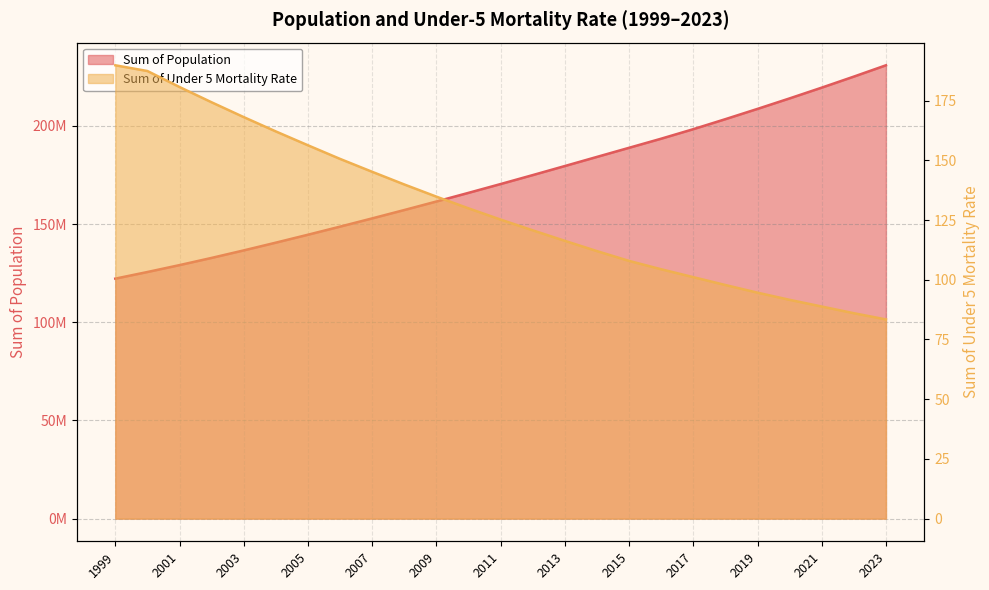

Rank the categories by Sum of Under 5 Mortality Rate value from highest to lowest.

1999, 2000, 2001, 2002, 2003, 2004, 2005, 2006, 2007, 2008, 2009, 2010, 2011, 2012, 2013, 2014, 2015, 2016, 2017, 2018, 2019, 2020, 2021, 2022, 2023